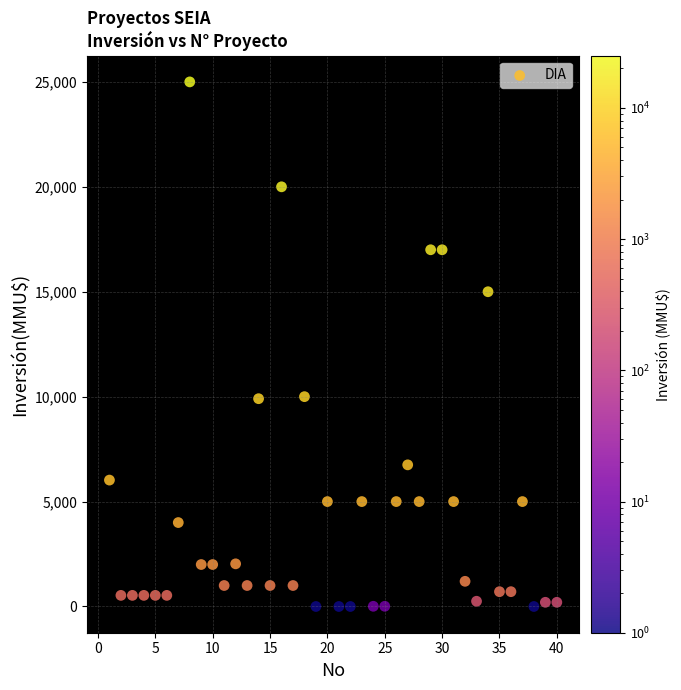

What is the range of X values (max minus min)?

39